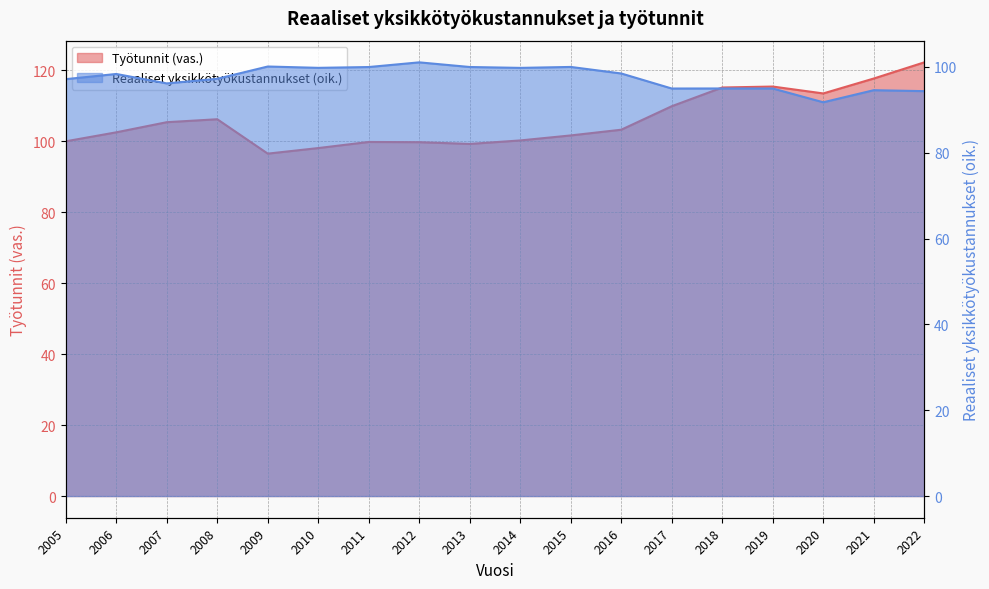

What is the average value of the Reaaliset yksikkötyökustannukset (oik.) series?

97.4